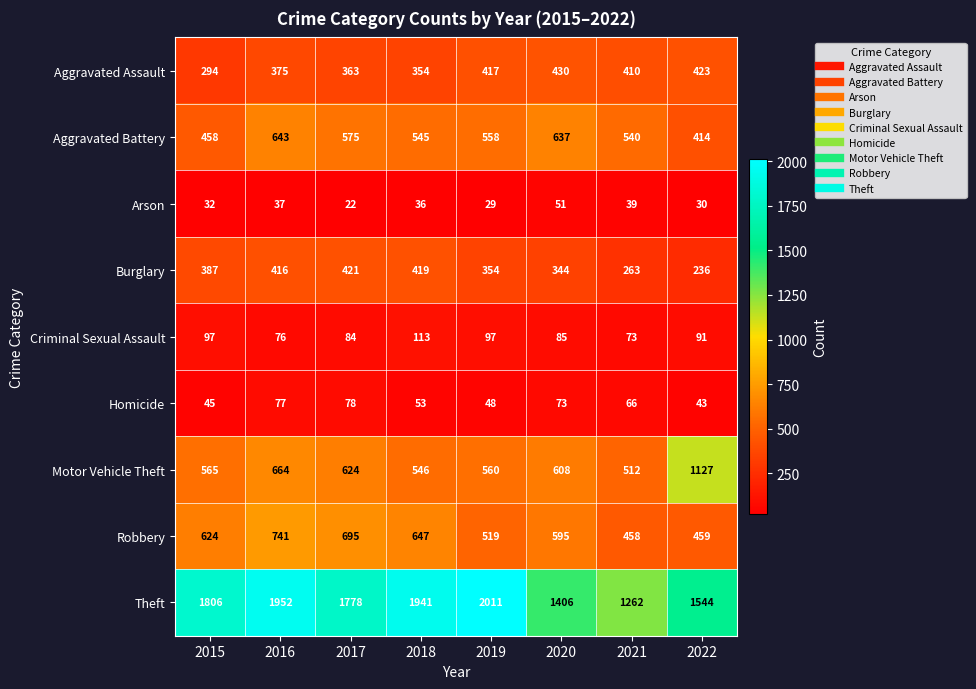

What is the difference between the second highest and second lowest values in the Theft series?

546